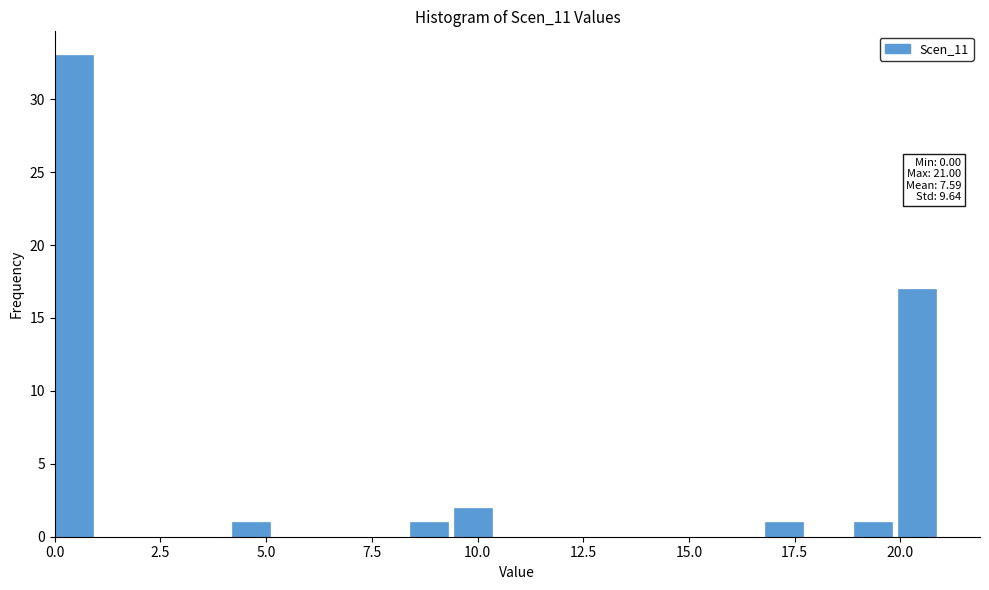

Around what value on the x-axis is the tallest bar? Give the approximate position of its centre, as read against the axis.

0.5